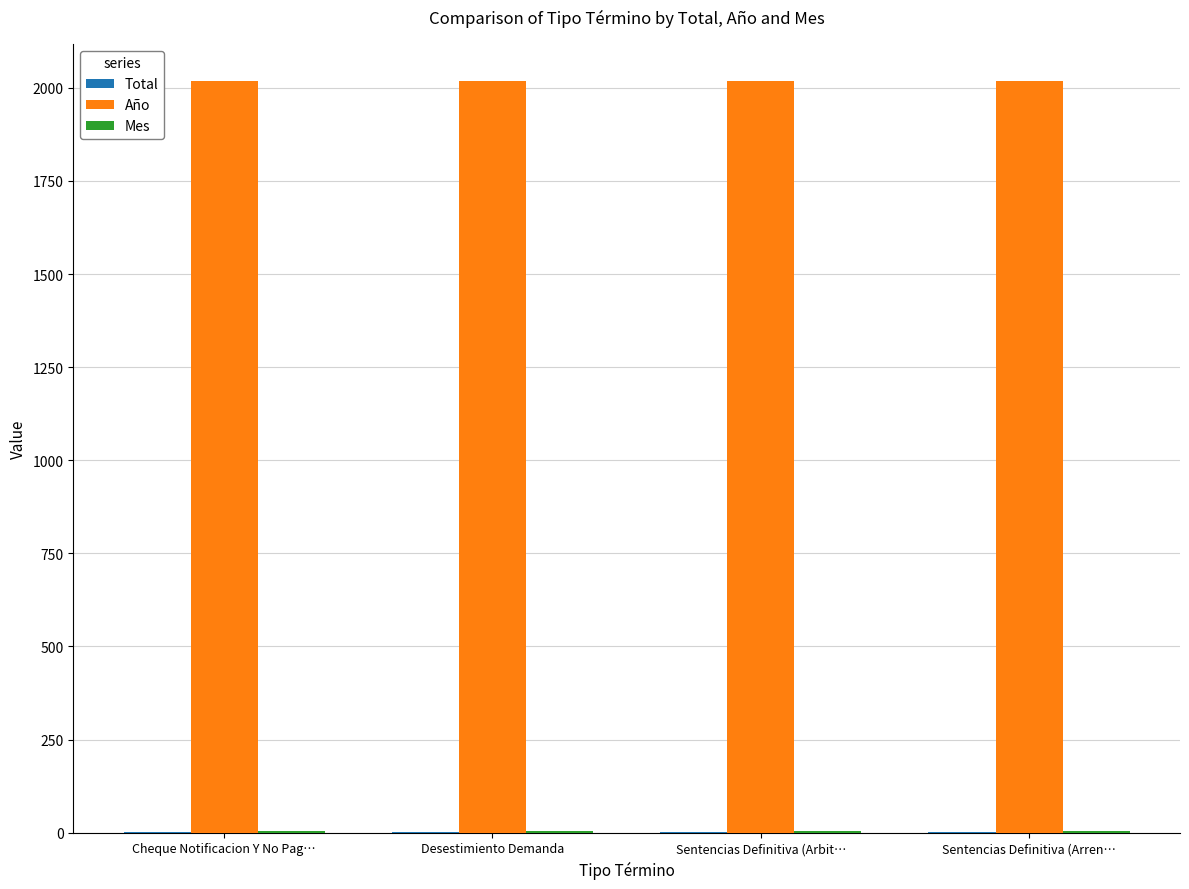

What is the maximum value shown in the chart?

2017